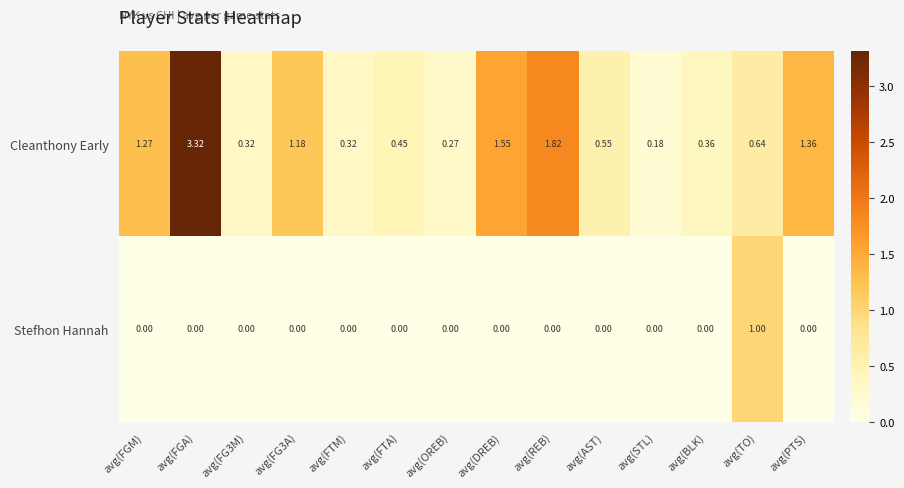

Rank the series by their maximum value, from lowest to highest.

Stefhon Hannah, Cleanthony Early